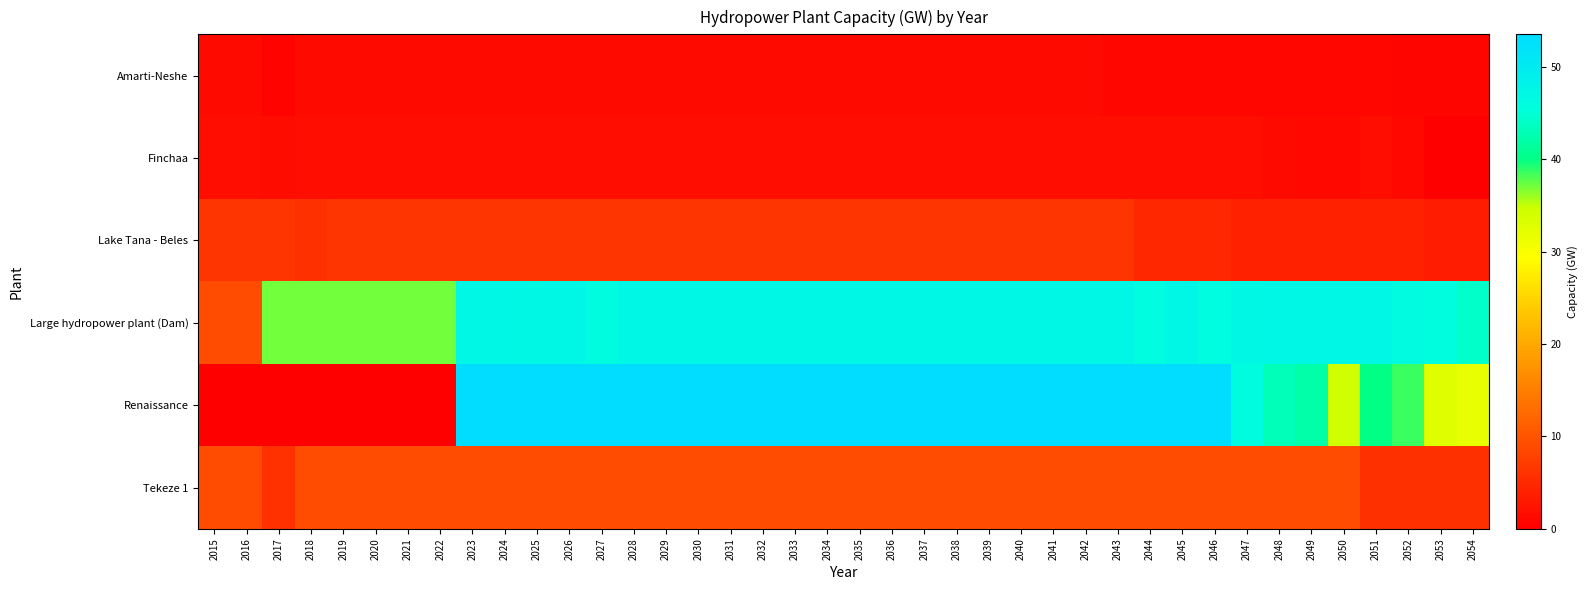

How many categories are shown in the chart?

40